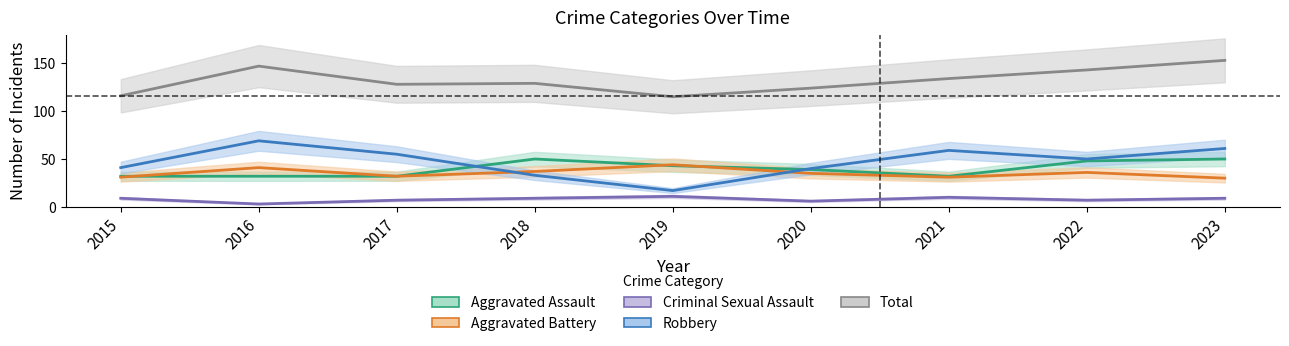

Which category has the highest value in the Aggravated Assault series?

2018